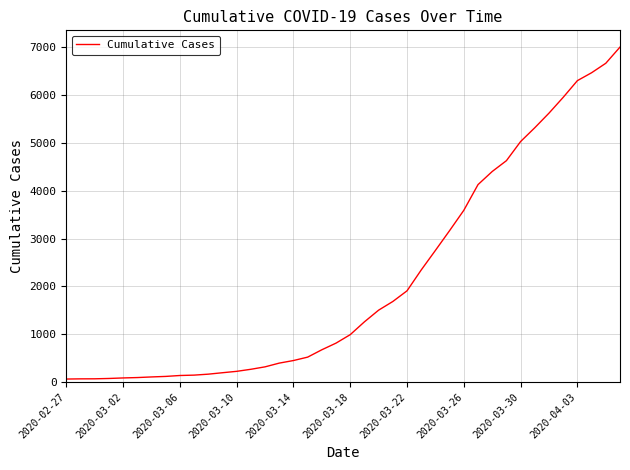

What is the greatest value displayed?

7002